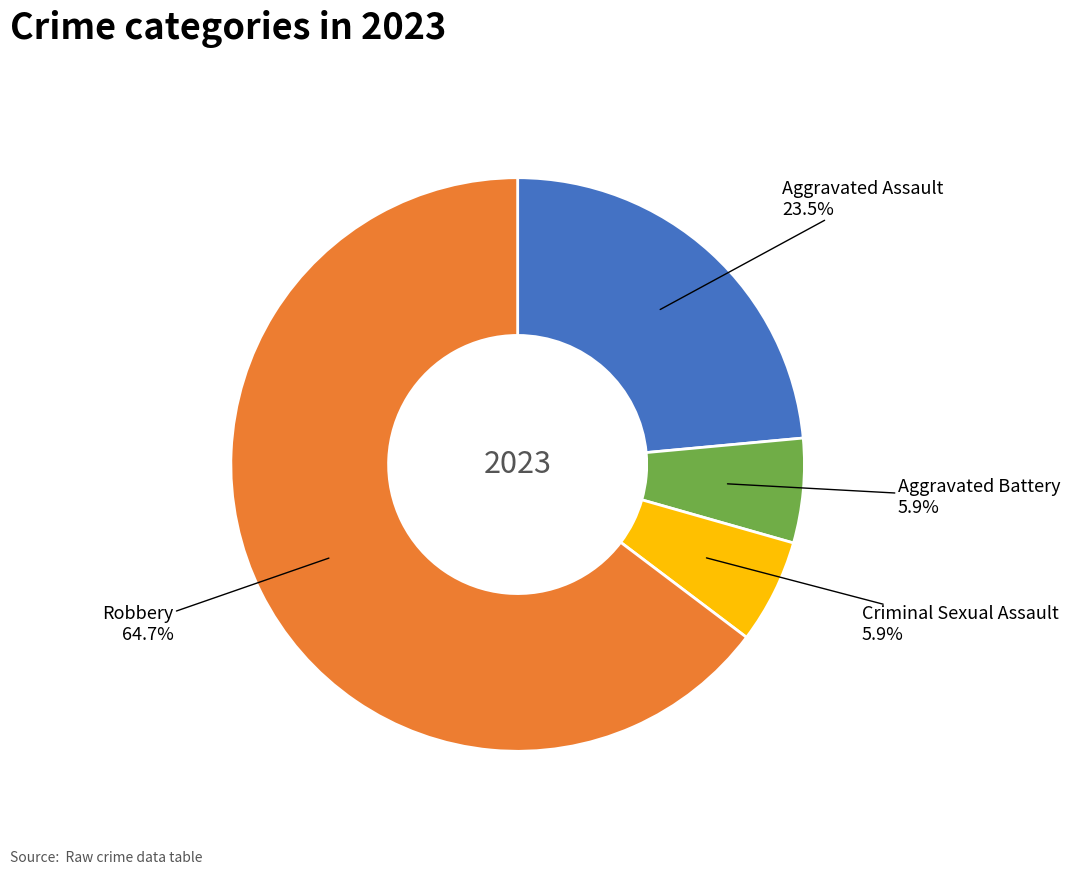

Is there any slice that represents more than half of the pie?

Yes